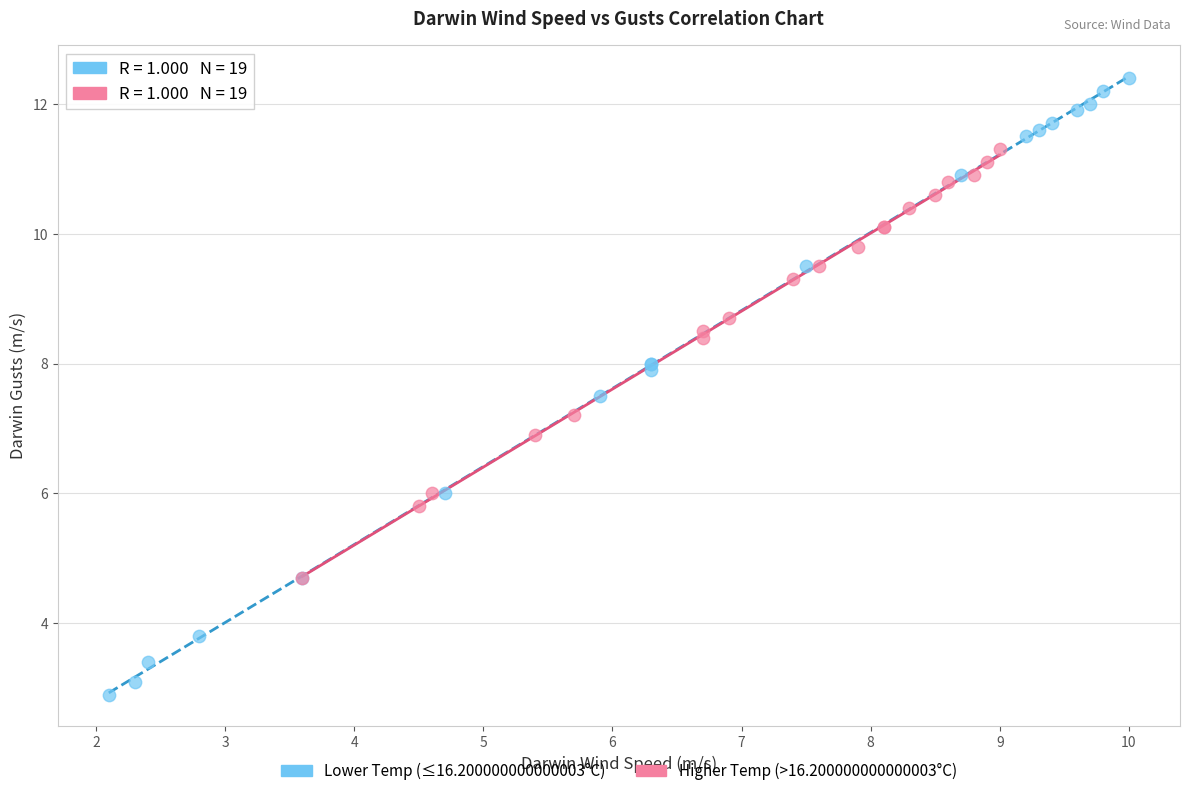

Which series has the largest Y range (max minus min)?

Lower Temp (≤16.200000000000003°C)